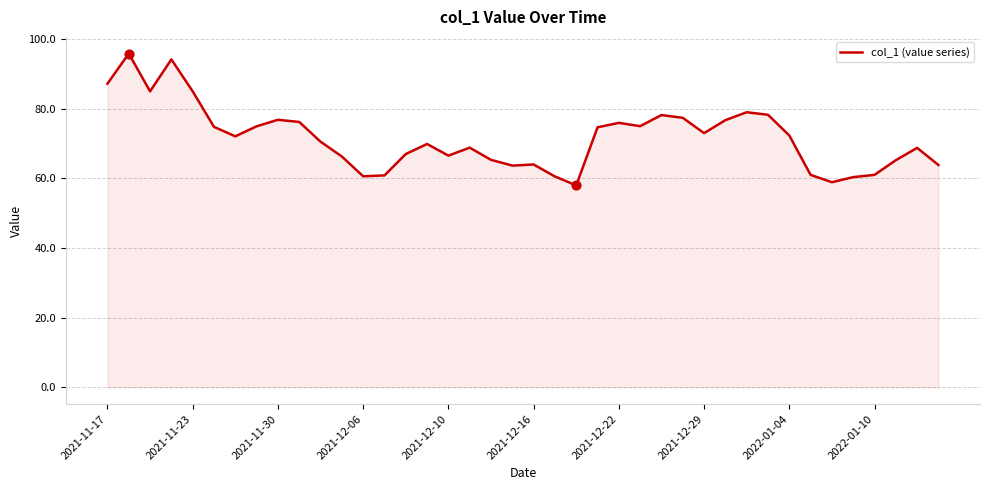

What is the minimum value shown in the chart?

58.0